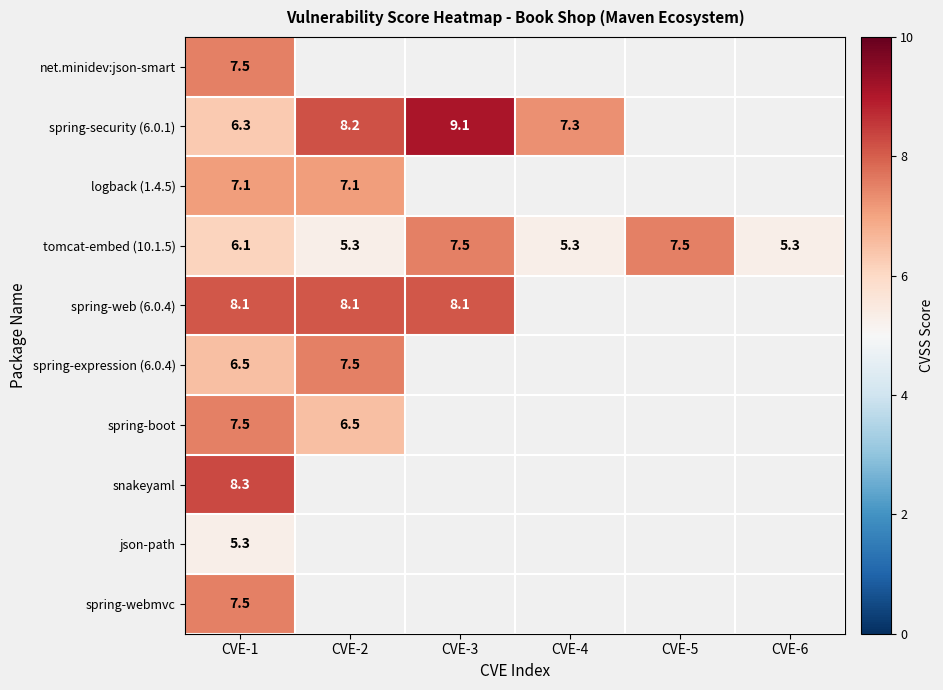

Is it true that tomcat-embed (10.1.5) equals 7.5 at CVE-3?

True